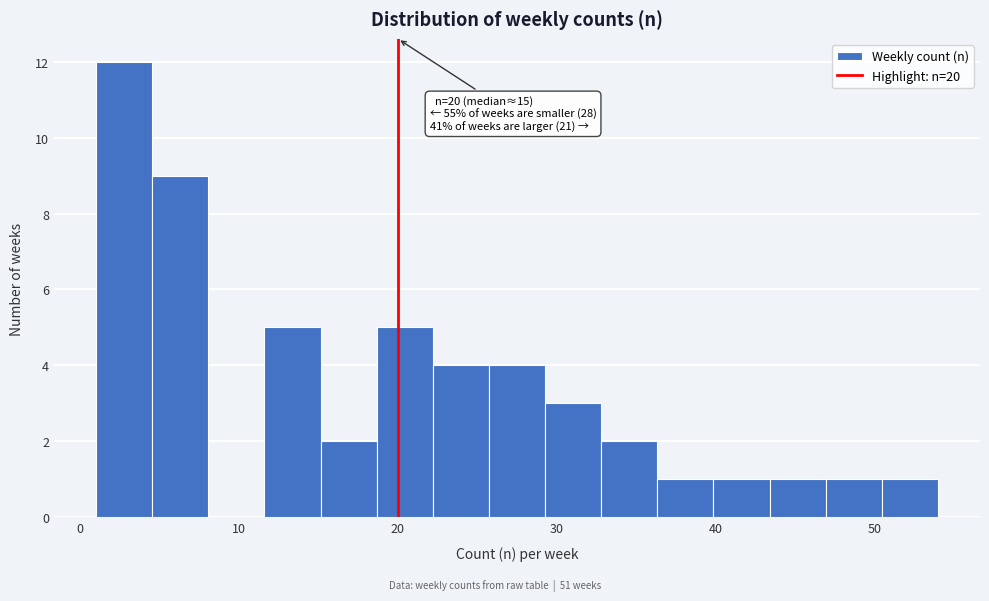

Around what value on the x-axis is the tallest bar? Give the approximate position of its centre, as read against the axis.

3